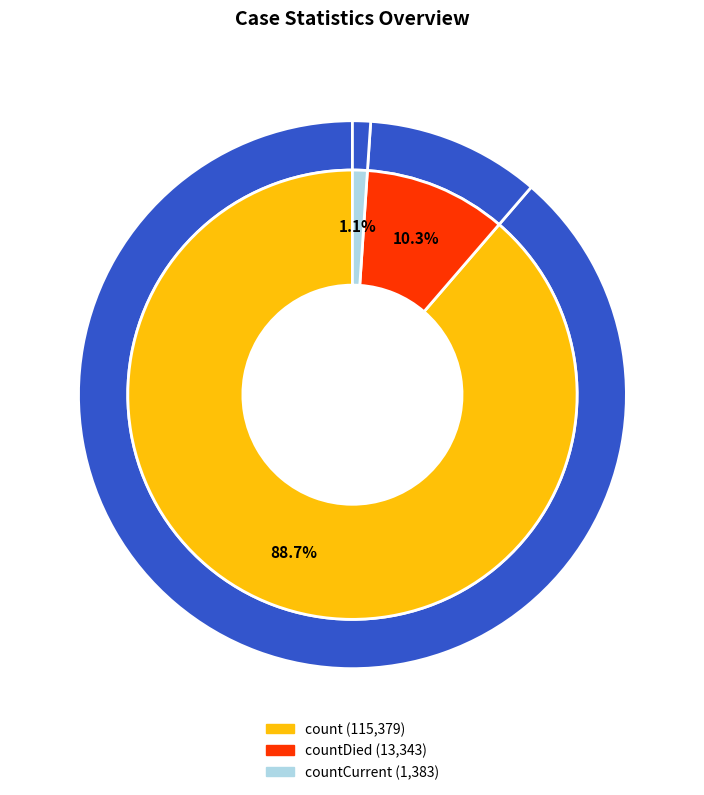

How many slices are in this pie chart?

3